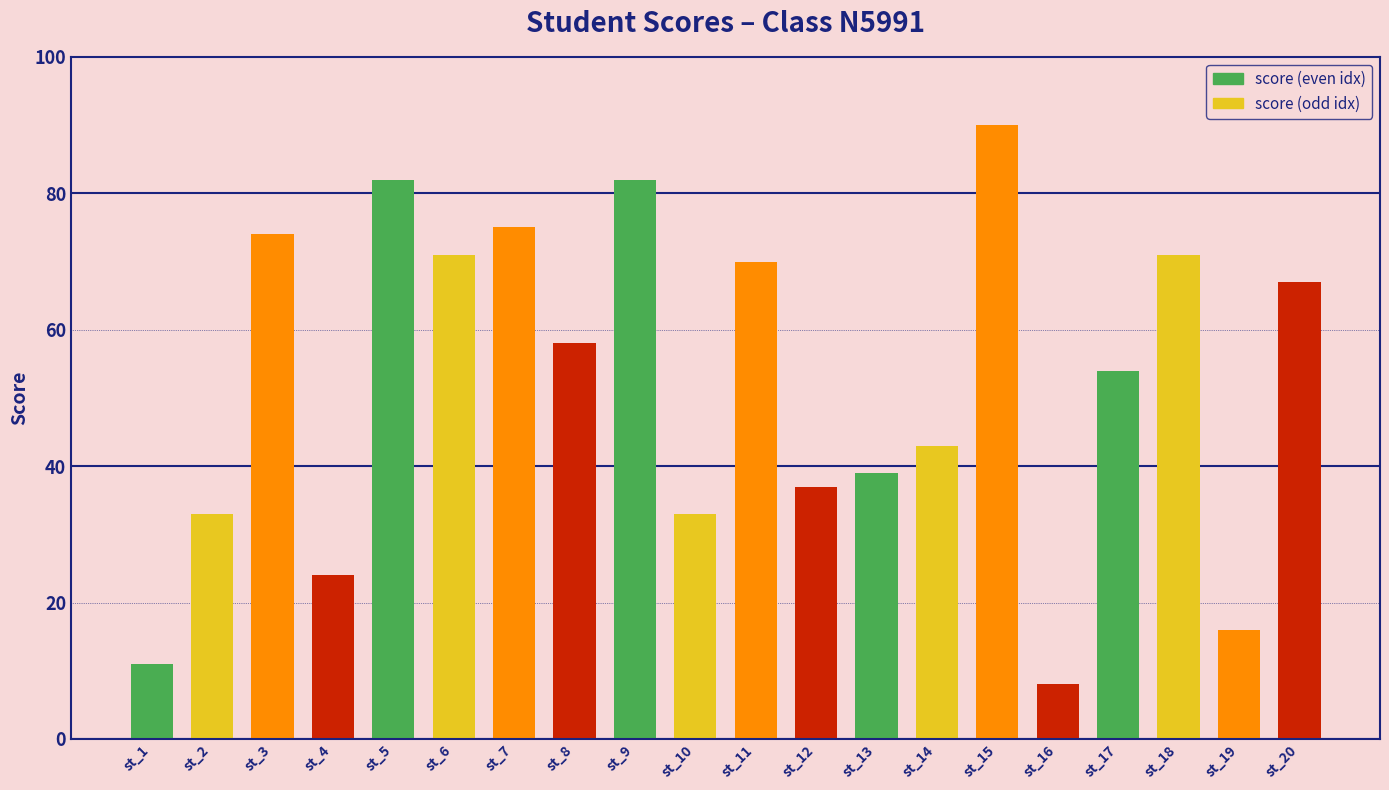

What is the difference between the values at st_13 and st_11?

31